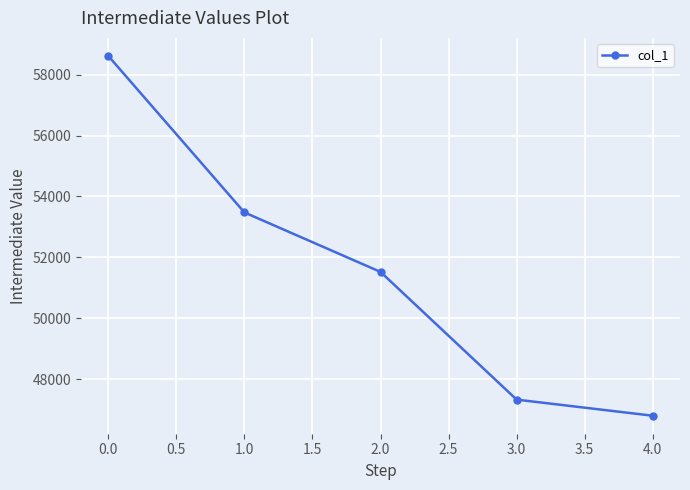

Which has a higher value, 3.0 or 4.0?

3.0